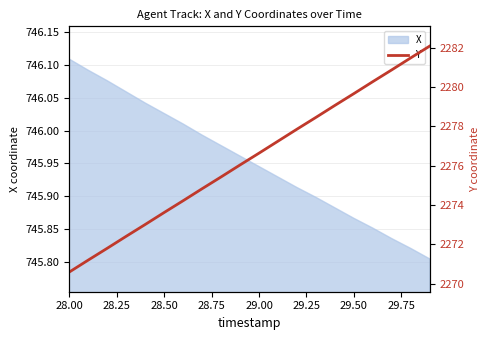

What is the greatest value displayed?

2282.1